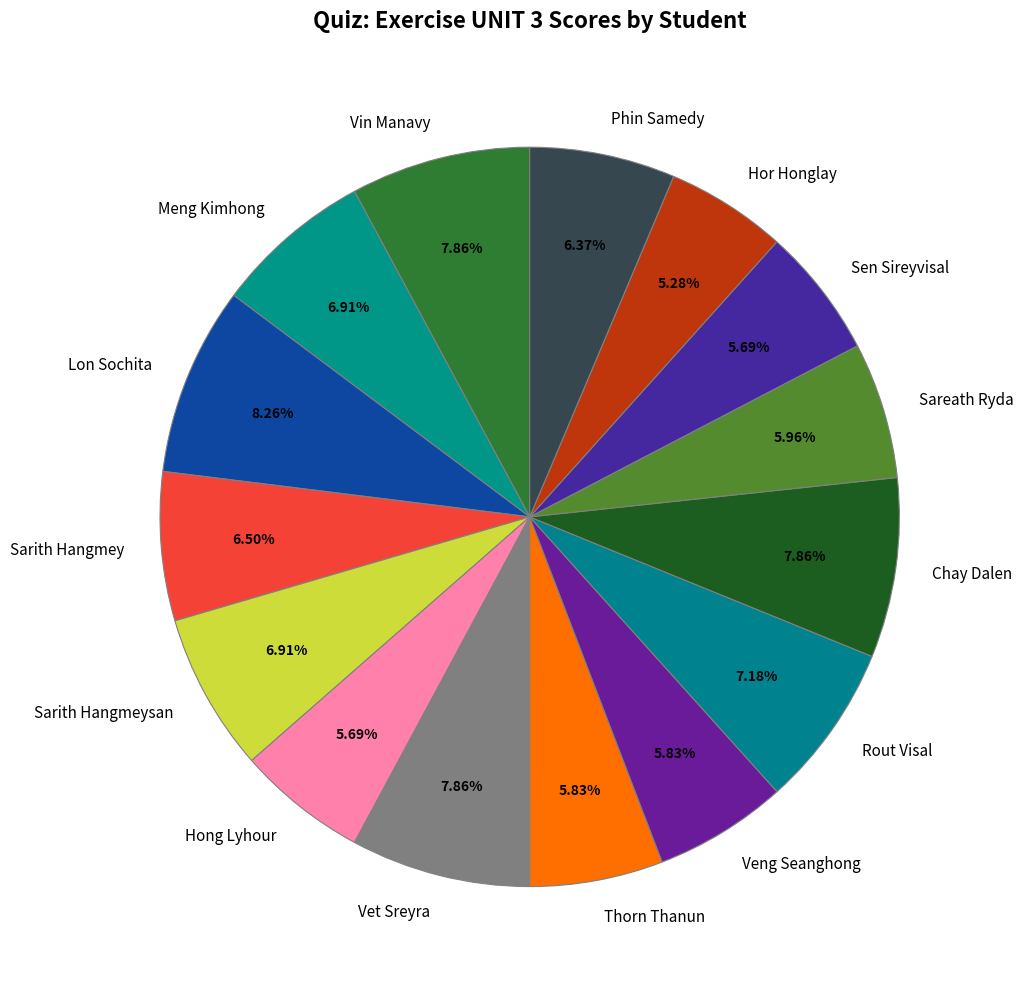

Does Sarith Hangmeysan account for over 50% of the chart?

No